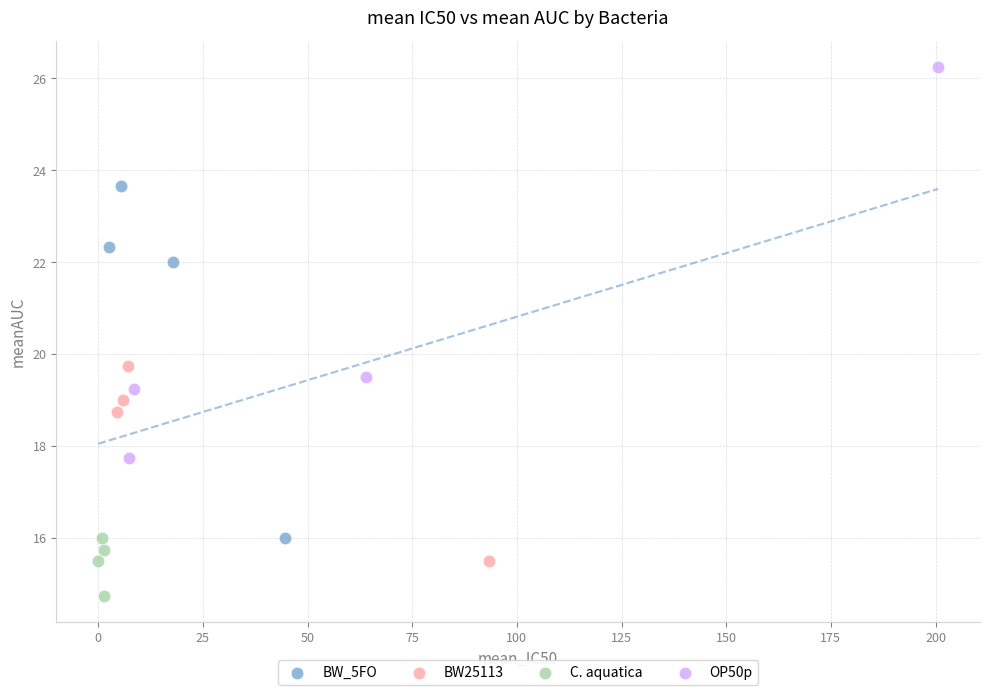

Which series has the widest spread of Y values?

OP50p